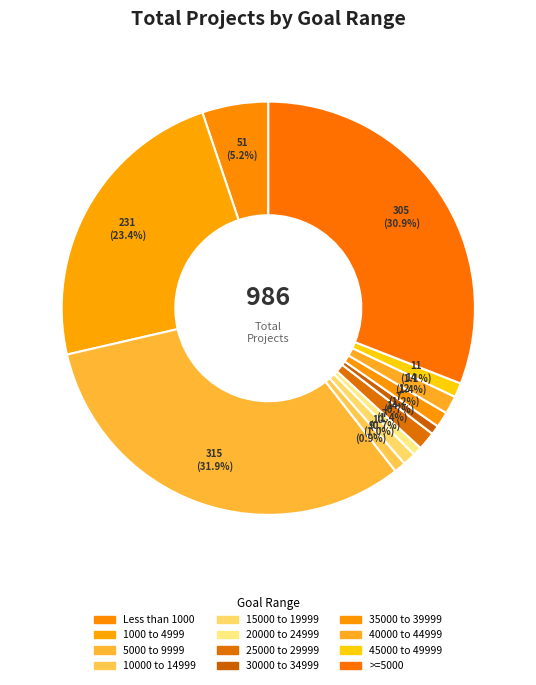

Combined, do 20000 to 24999 and >=5000 account for over 50%?

No